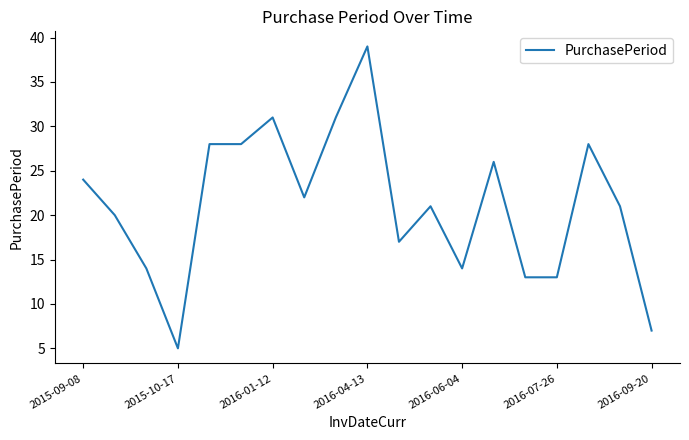

What is the greatest value displayed?

39